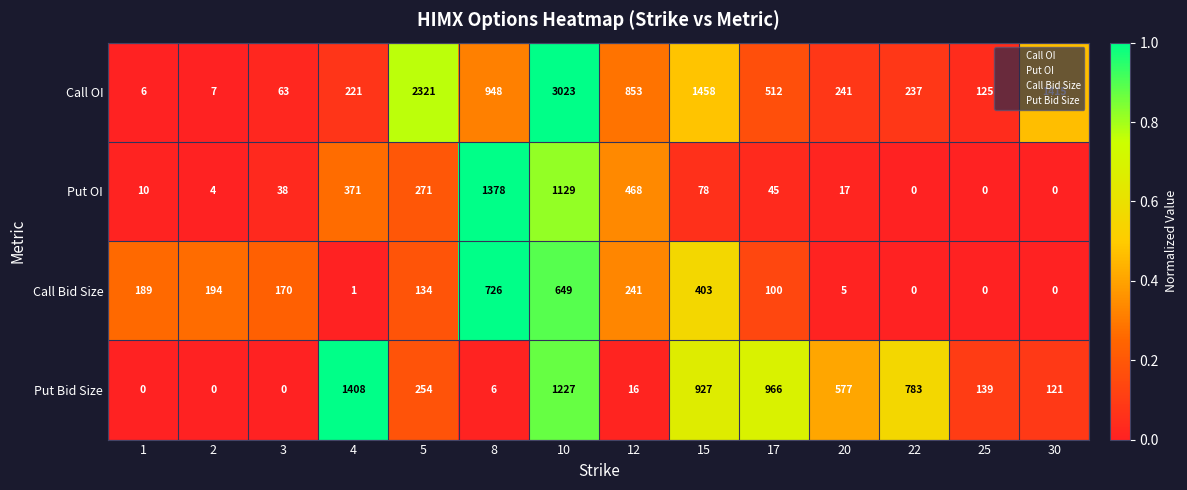

Count the number of categories in the chart.

14